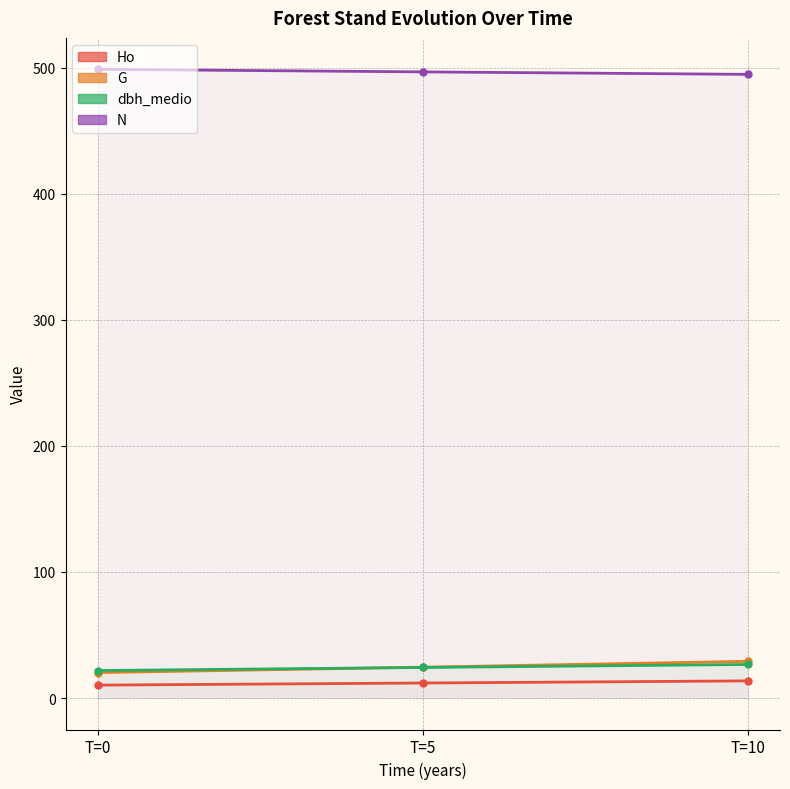

What is the smallest value displayed?

10.3